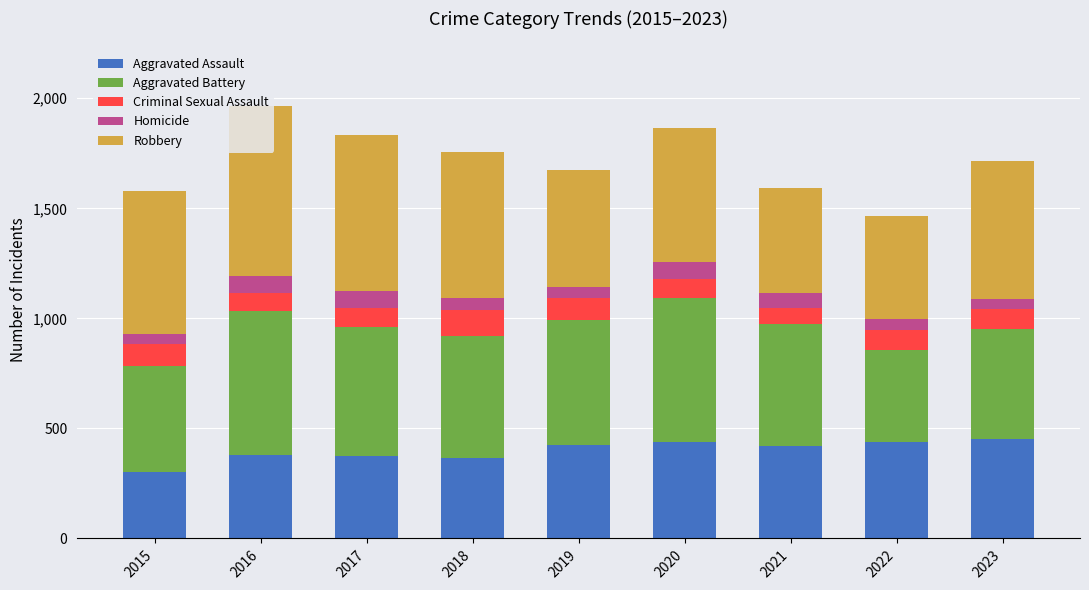

What is the difference between the Aggravated Assault values at 2015 and 2019?

119